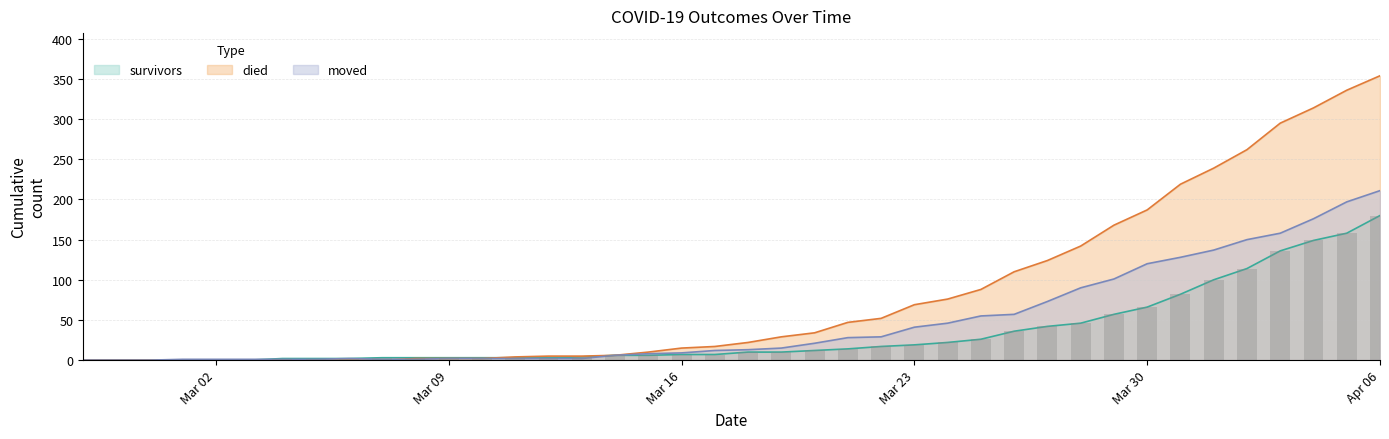

At which category does the chart reach its peak across all series?

Apr 06